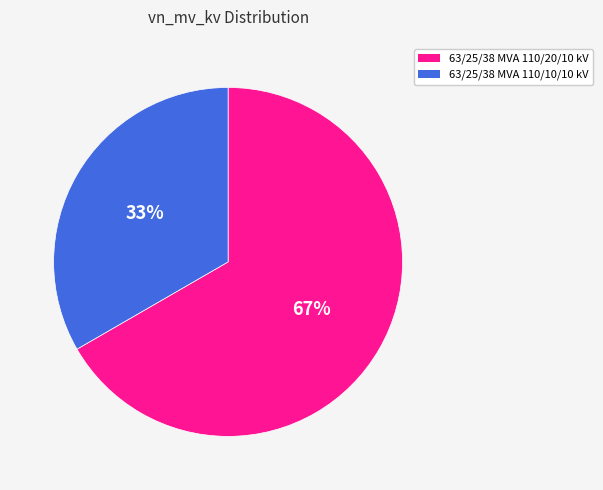

To the nearest percent, what is the average slice percentage?

50%